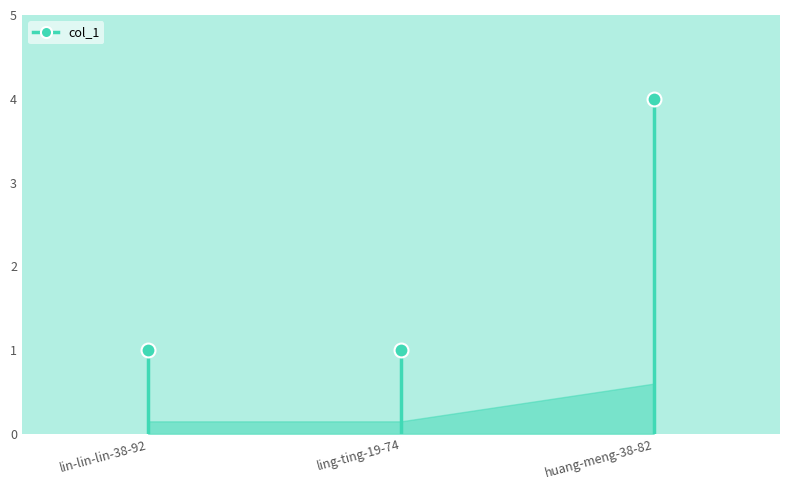

The chart shows a value of 6 at huang-meng-38-82. True or false?

False